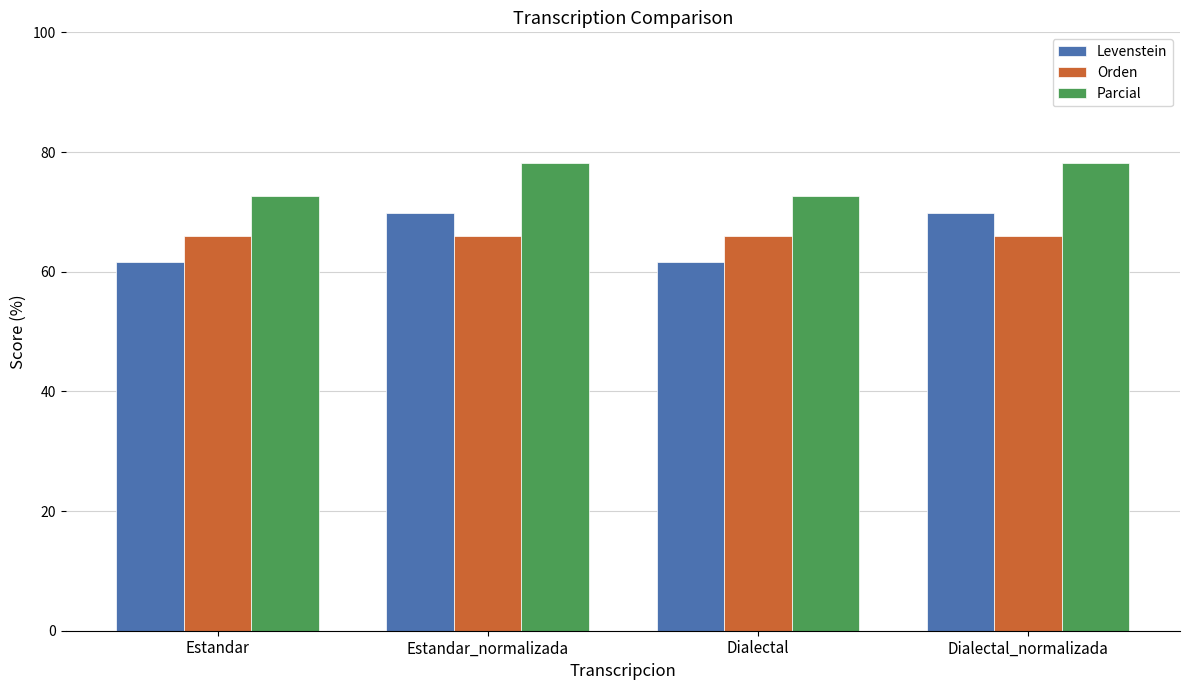

What is the maximum value for Levenstein?

69.8